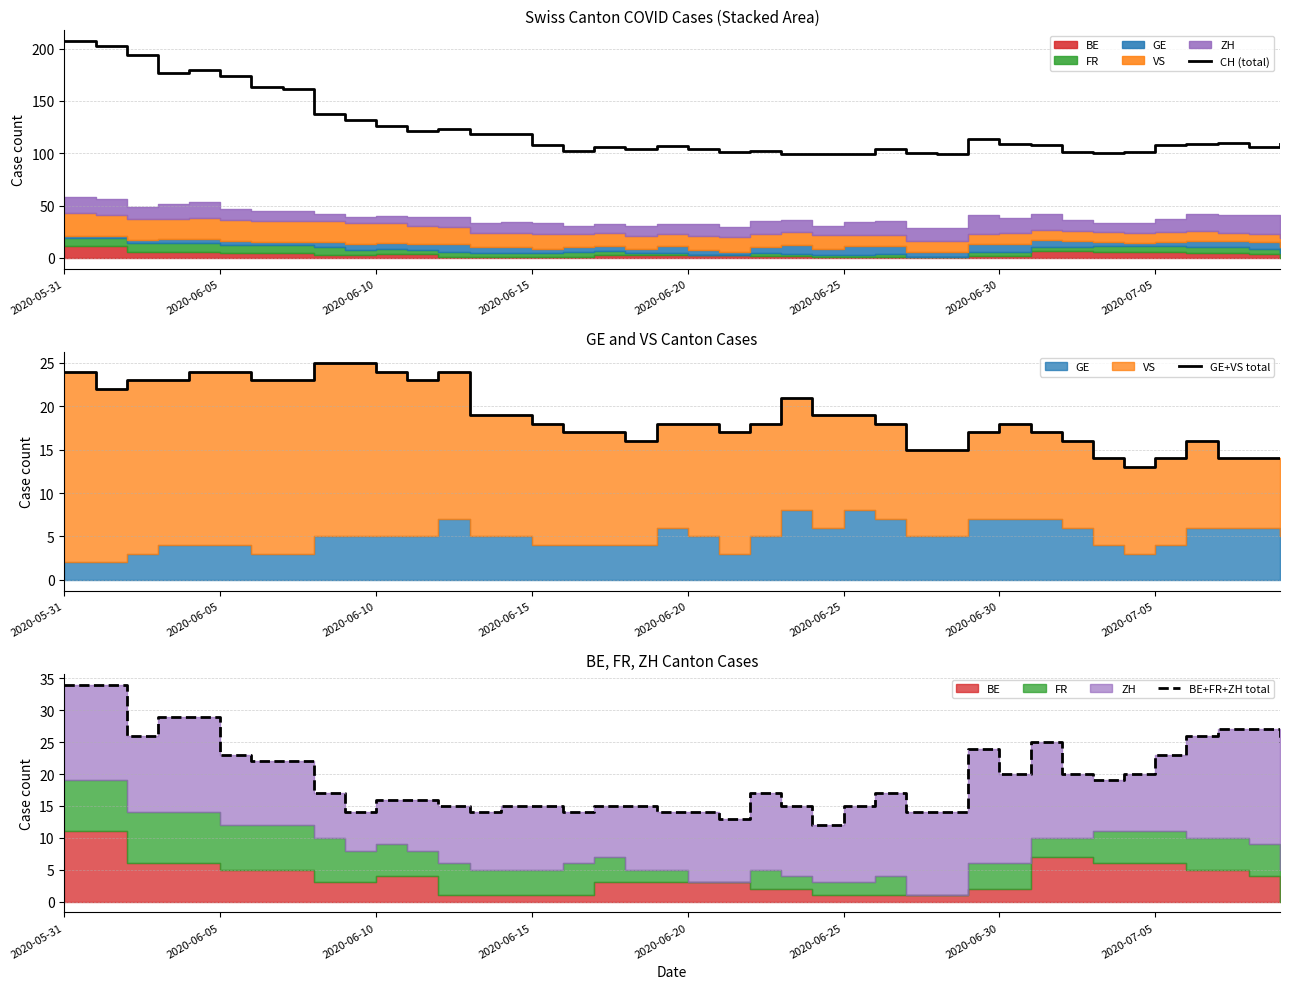

Which category has the highest value in the CH (total) series?

2020-05-31